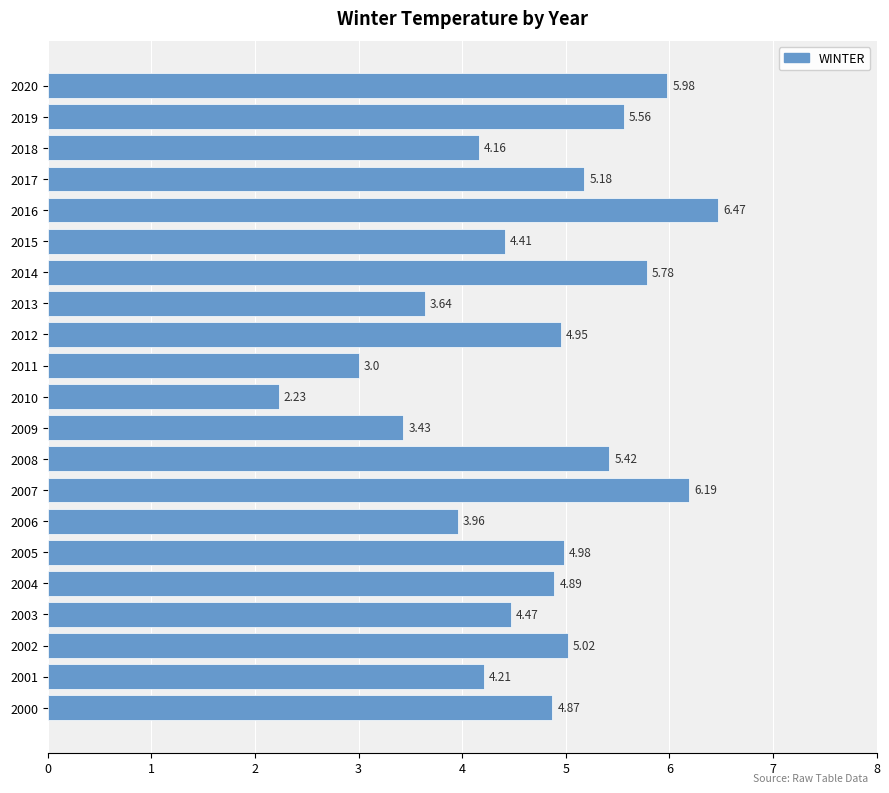

Between 2000 and 2008, which is larger?

2008